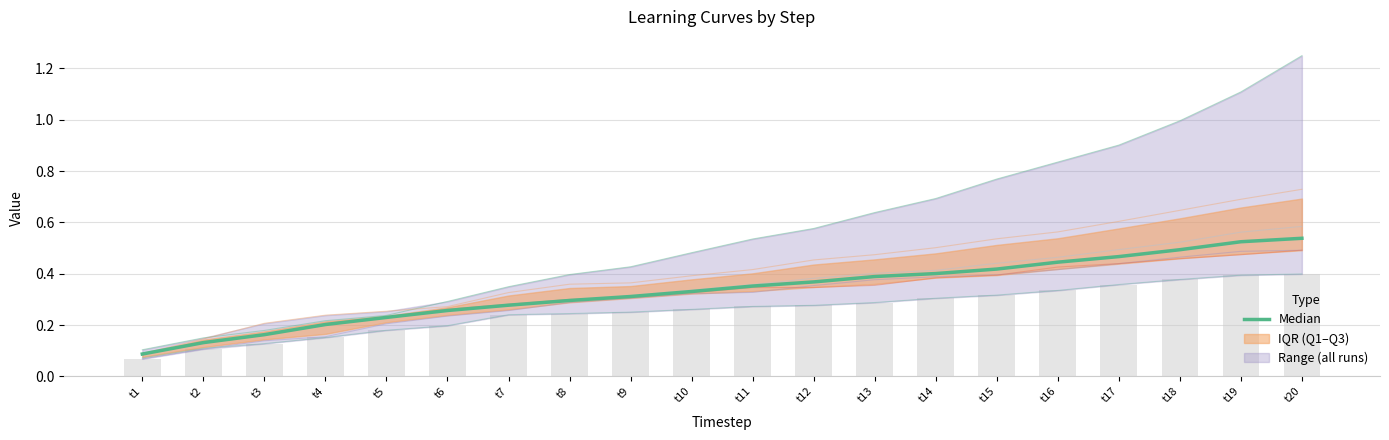

How many groups of bars are there?

20